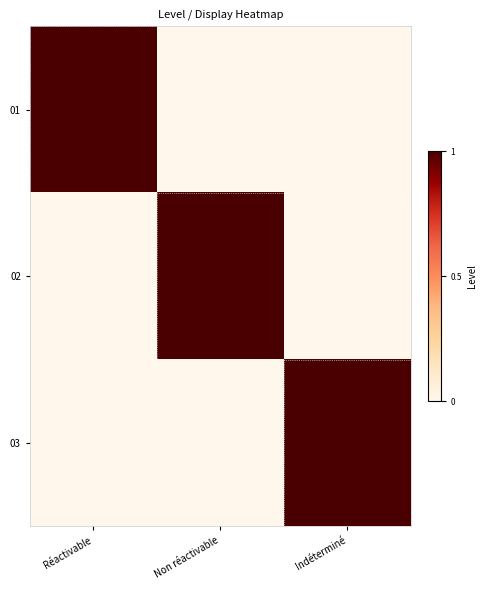

Which label corresponds to the smallest value in the chart?

Non réactivable